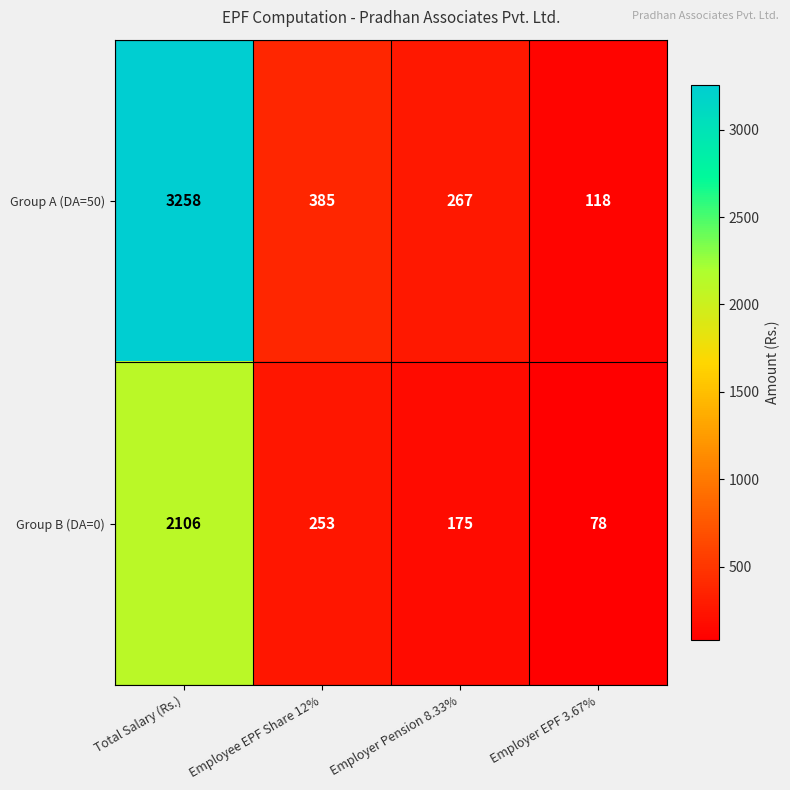

At which label is Group A (DA=50) closest to 1688?

Employee EPF Share 12%